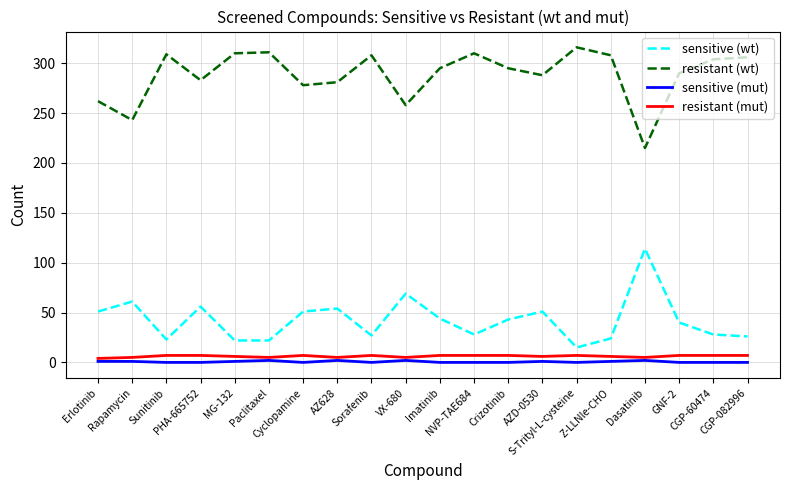

Which category has the lowest value in the sensitive (wt) series?

S-Trityl-L-cysteine